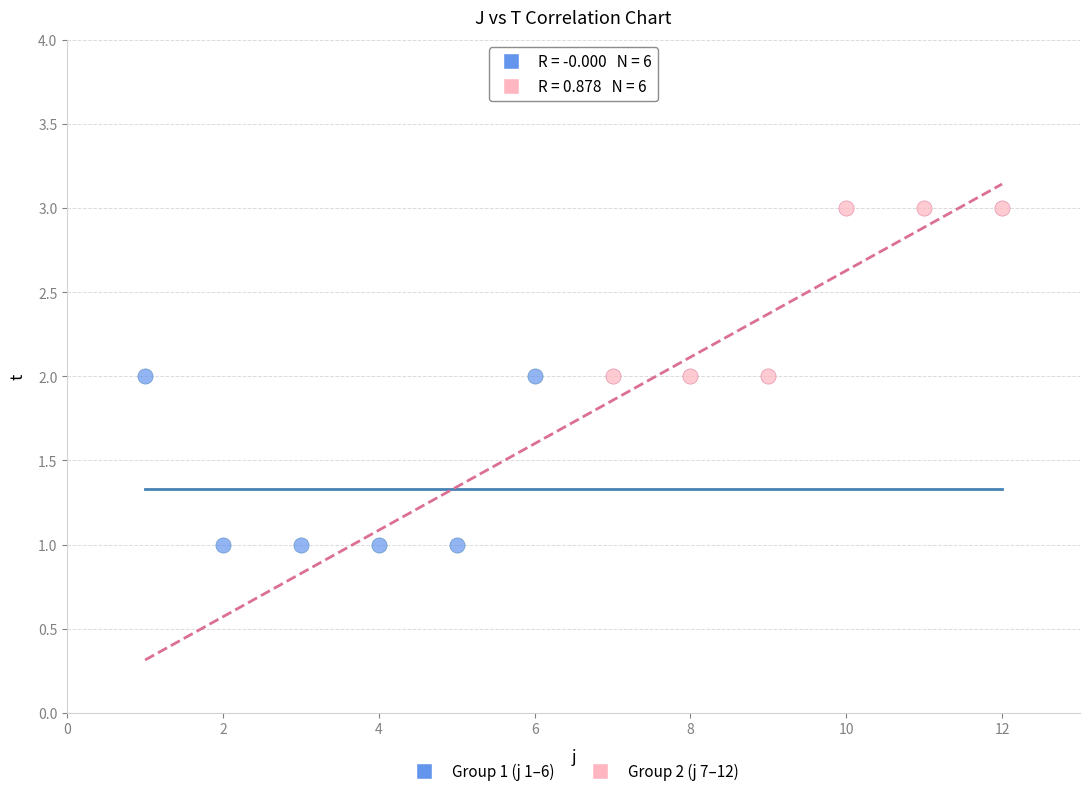

Which series contains the highest Y value?

Group 2 (j 7–12)